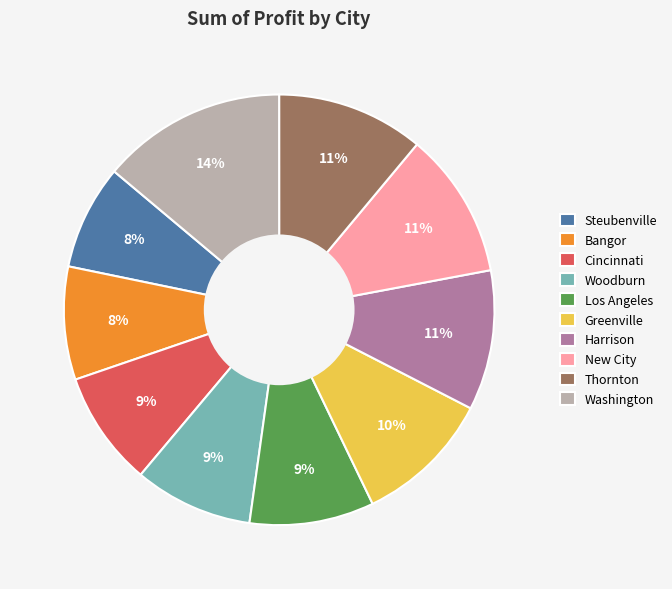

To the nearest percent, what is the difference between the Steubenville and Woodburn slice percentages?

1%